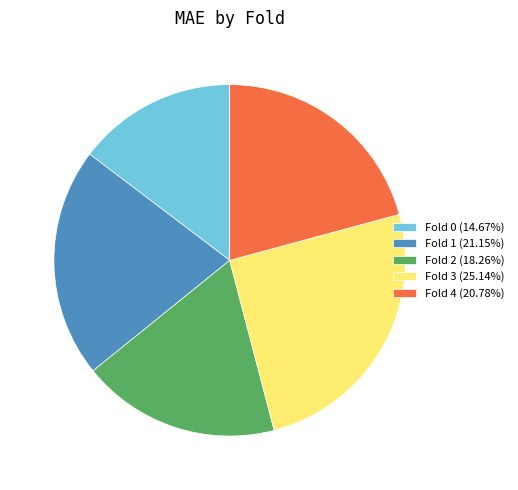

Is the sum of Fold 4 and Fold 1 greater than half?

No